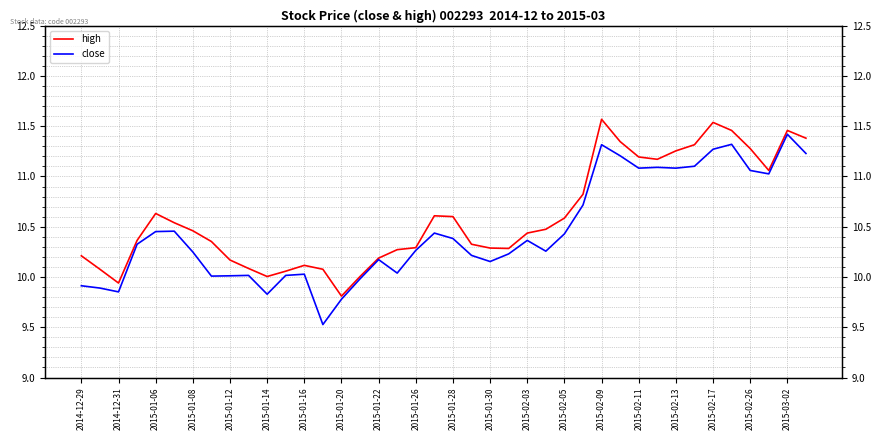

True or false: high and close cross at least once.

False